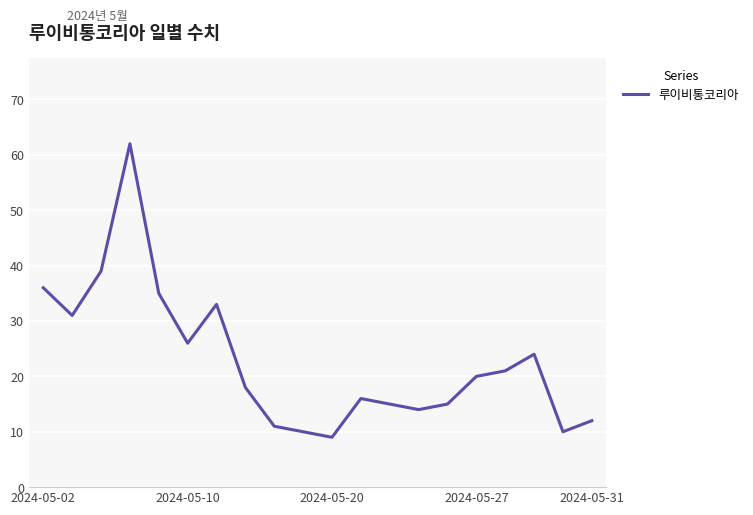

Reading left to right, extract all data points from this chart.

36	31	39	62	35	26	33	18	11	10	9	16	15	14	15	20	21	24	10	12